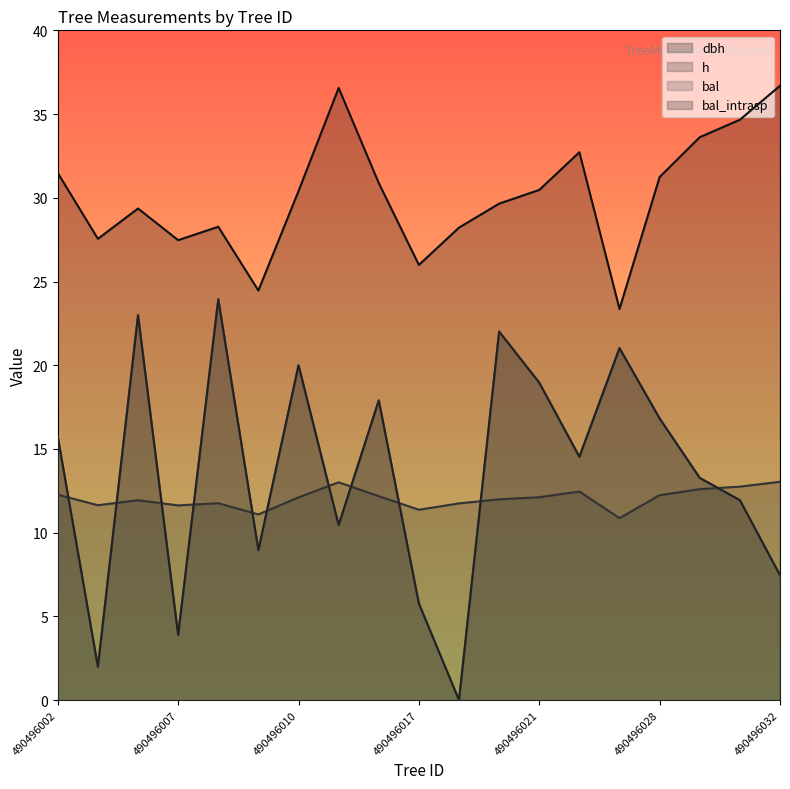

How many distinct data groups are displayed?

4